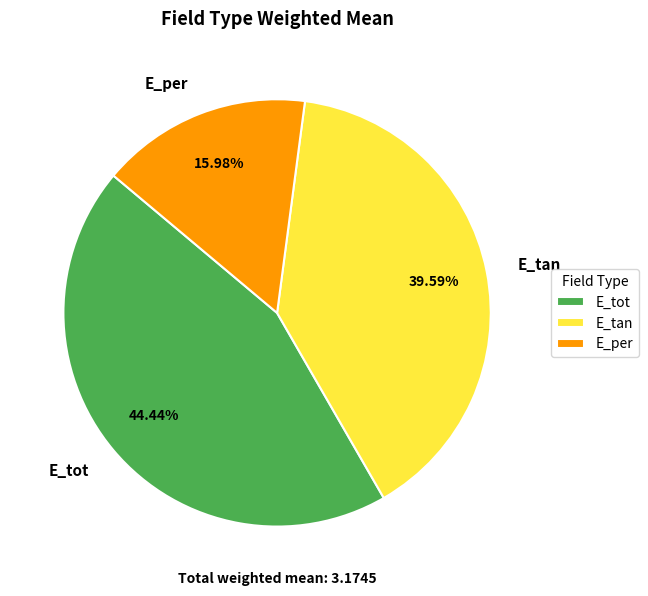

Which category has the biggest portion of the pie?

E_tot